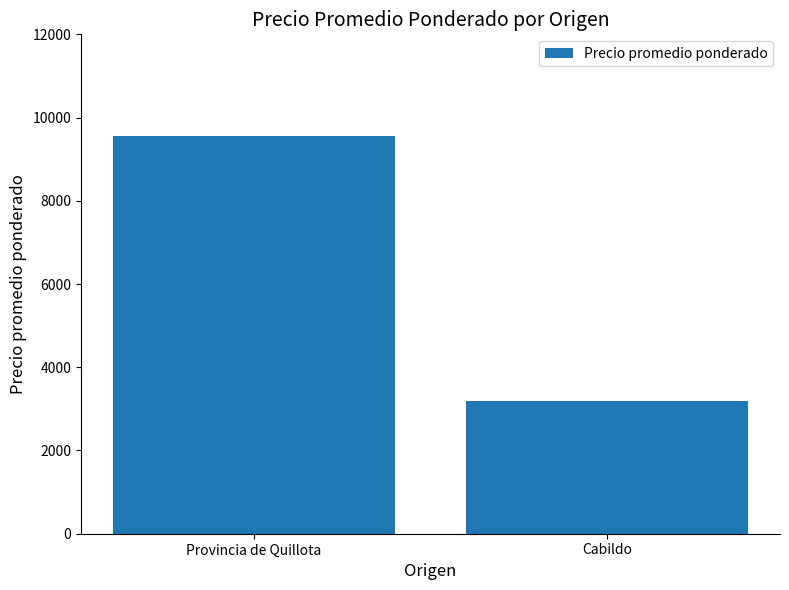

Rank the categories by value from highest to lowest.

Provincia de Quillota, Cabildo